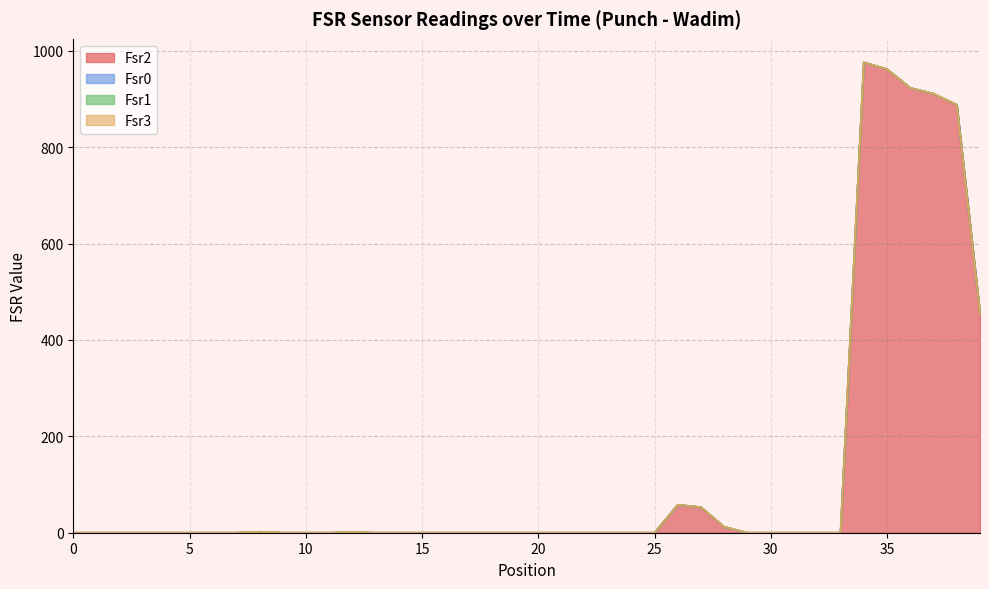

The Fsr1 series shows 0 at 22. True or false?

True